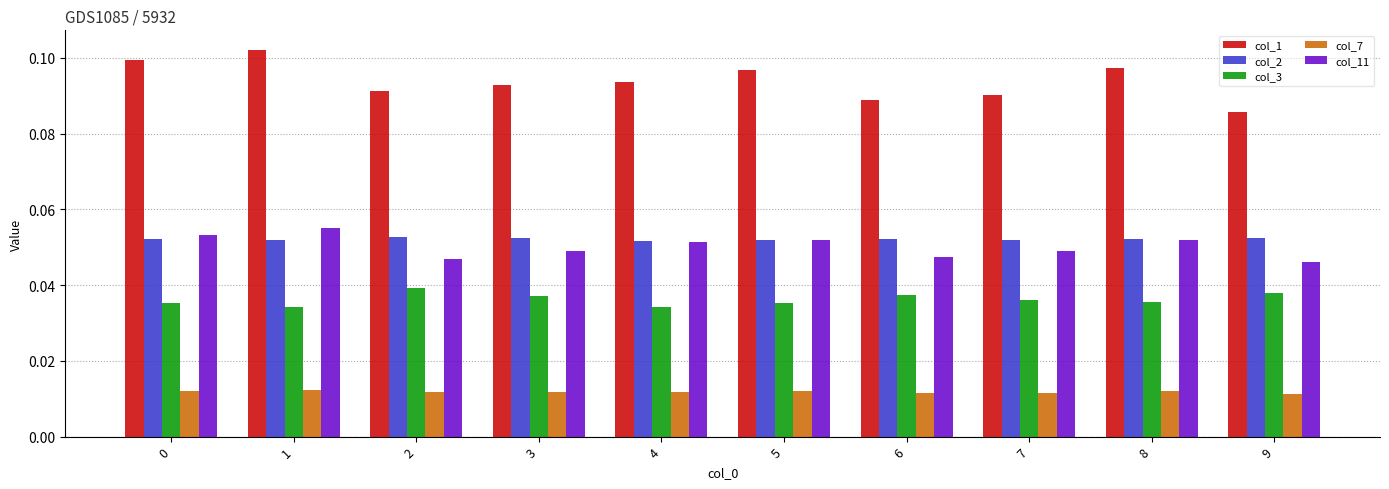

At which label is col_1 closest to 0?

9